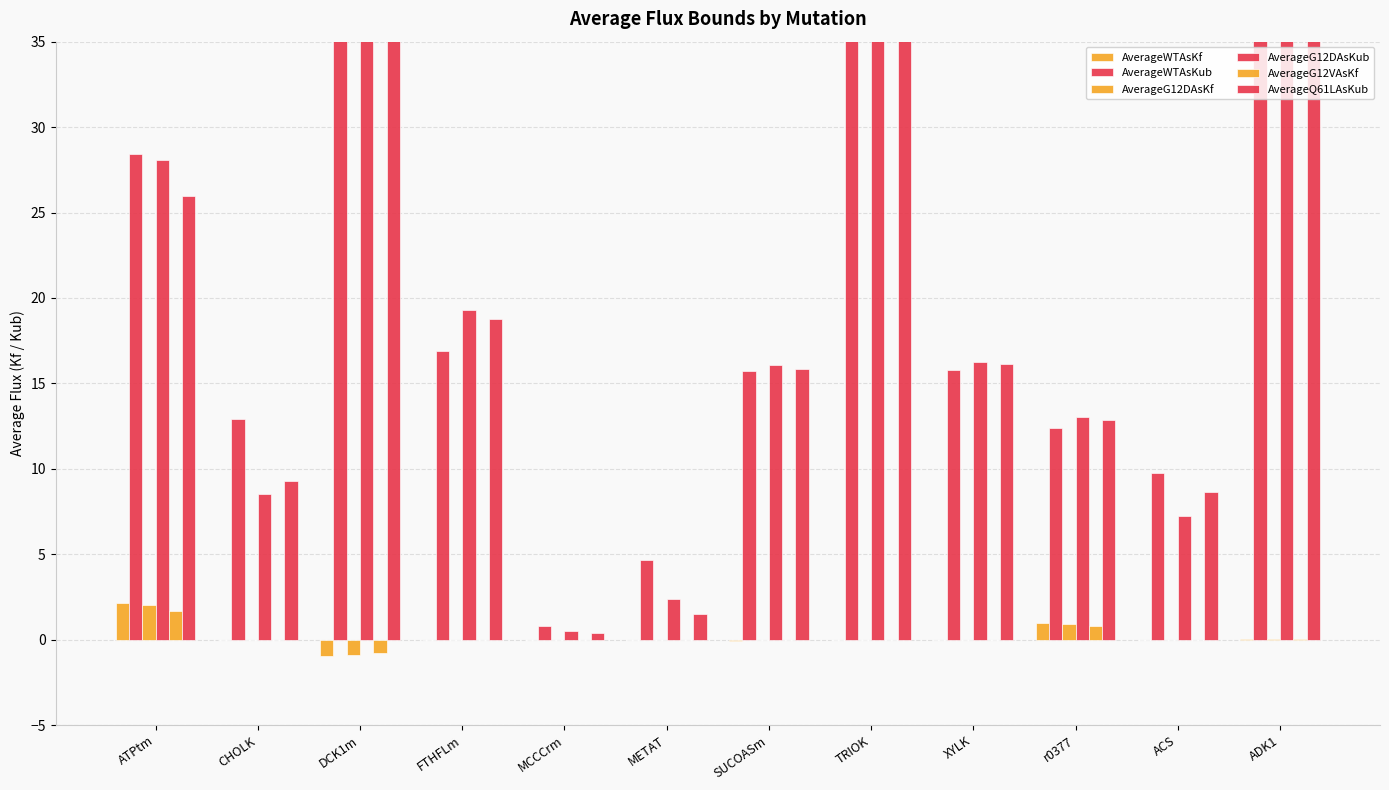

At which category is the sum across all series the highest?

TRIOK